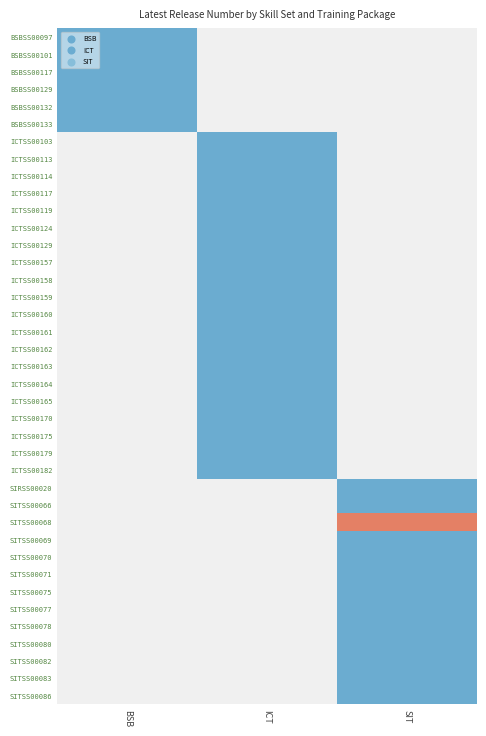

At which label does BSBSS00133 reach its minimum?

BSB